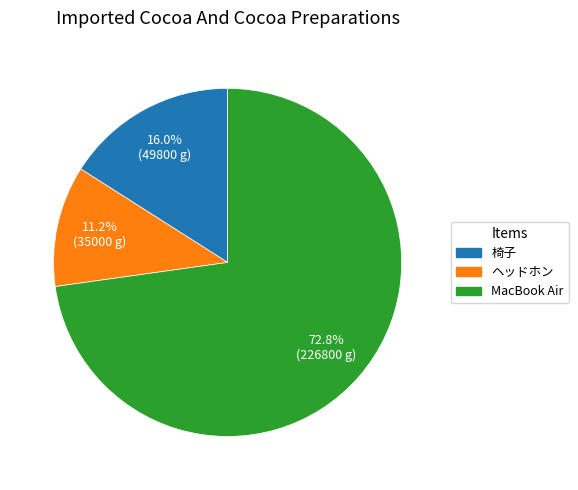

How many slices are in this pie chart?

3